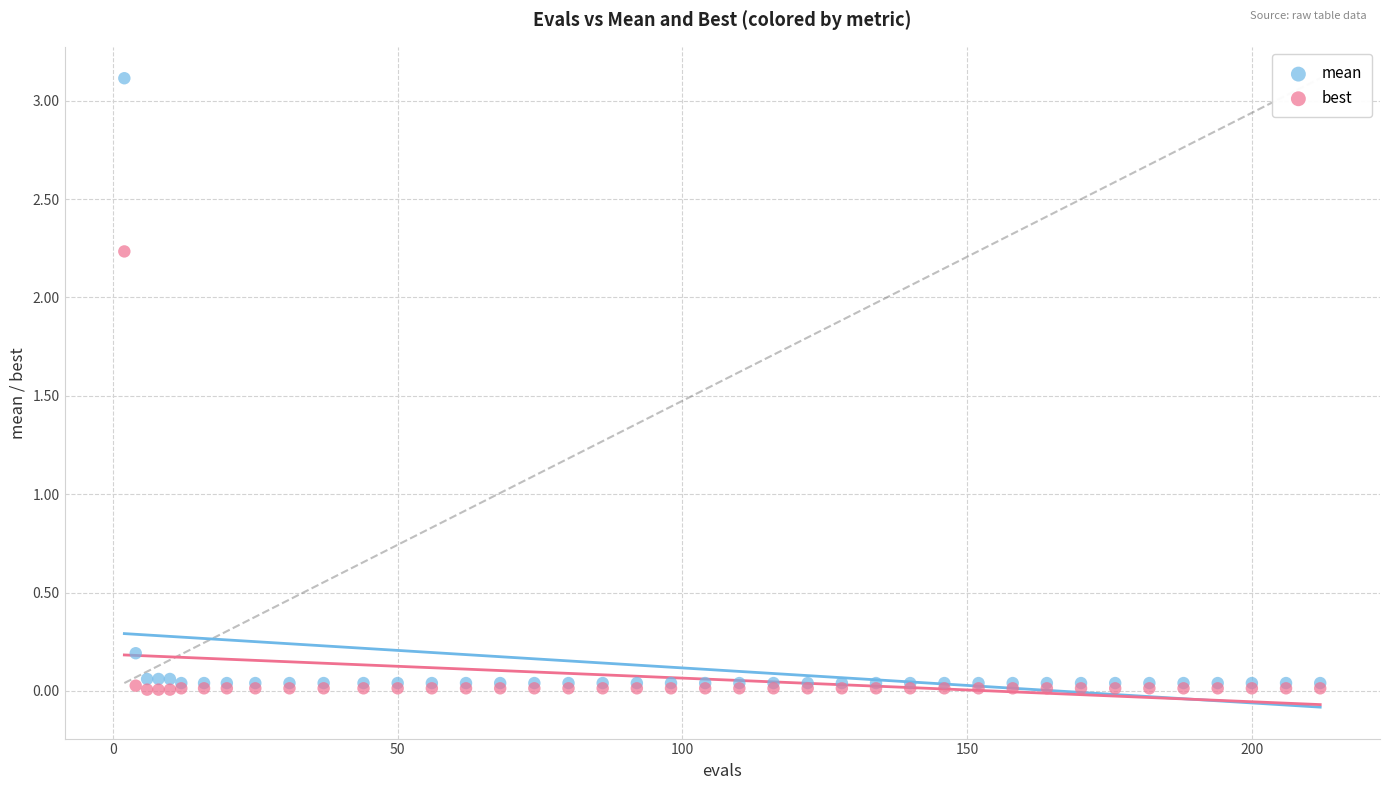

Which series contains the highest Y value?

mean